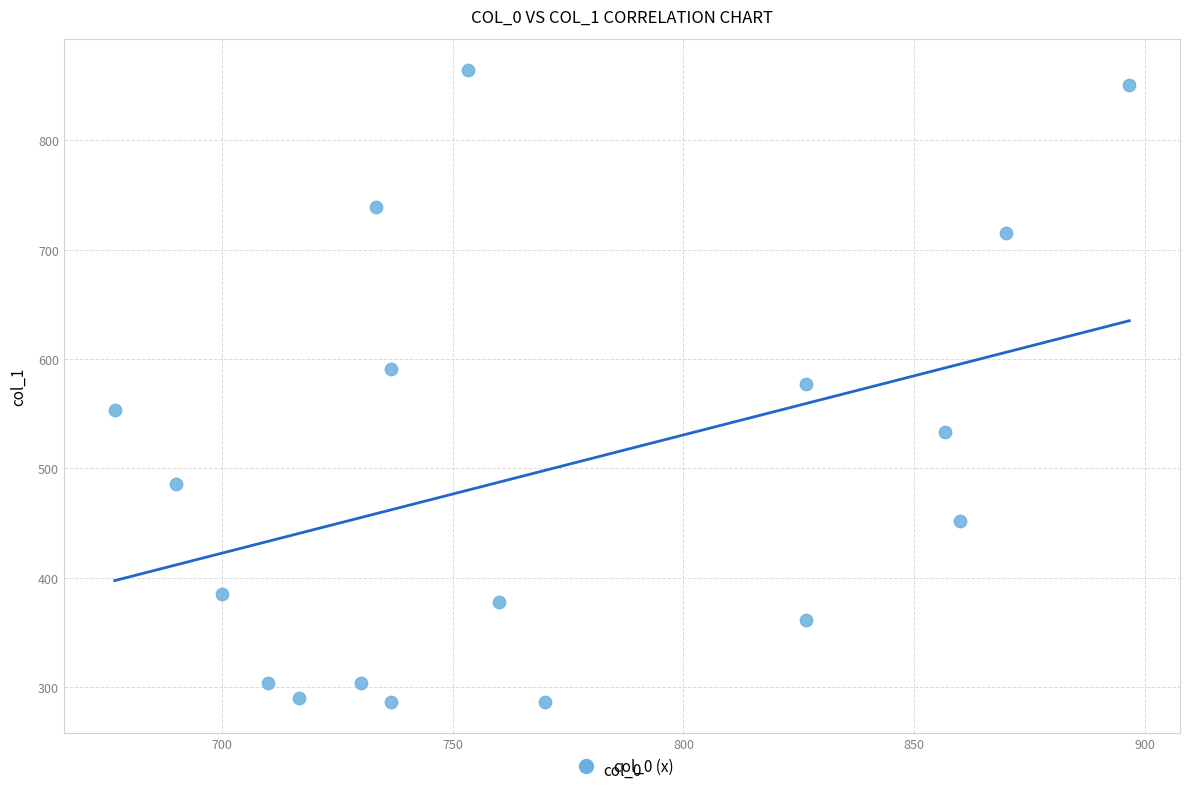

What is the range of X values (max minus min)?

220.0